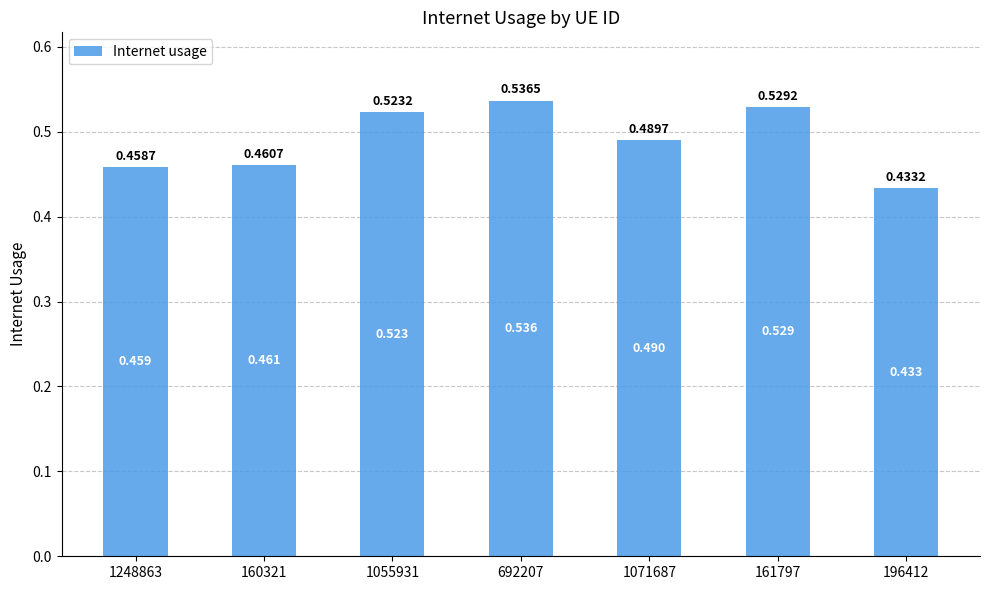

How many bars are there in total?

7